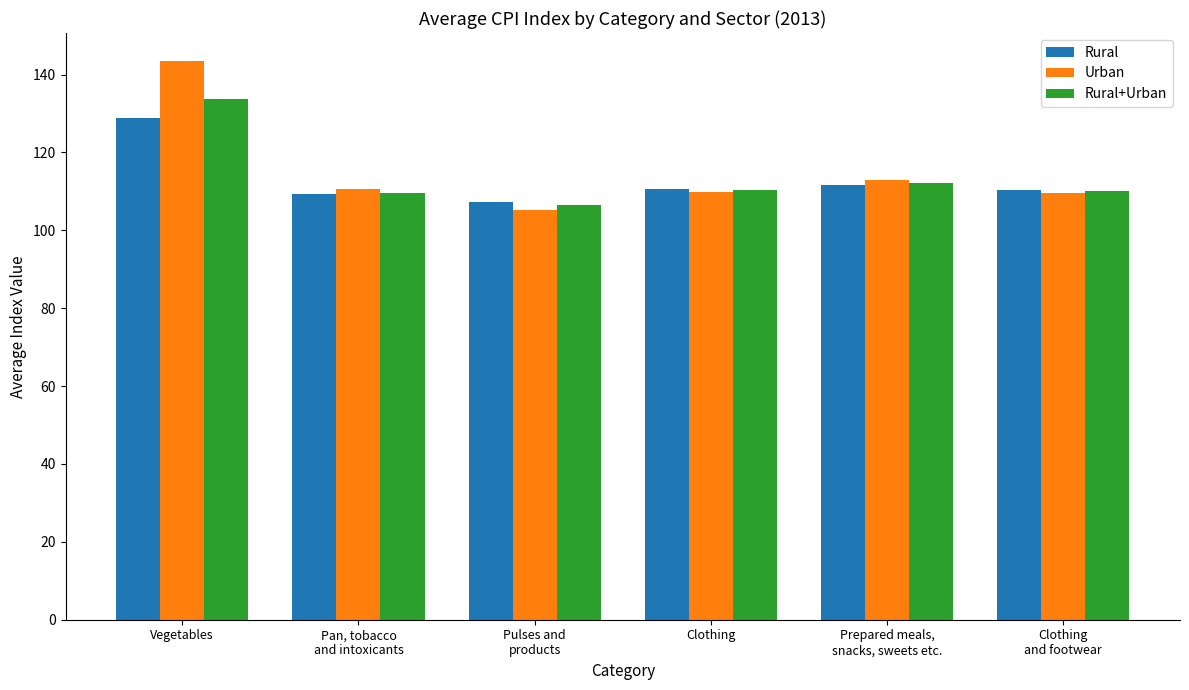

At how many categories does at least one series exceed 126?

1